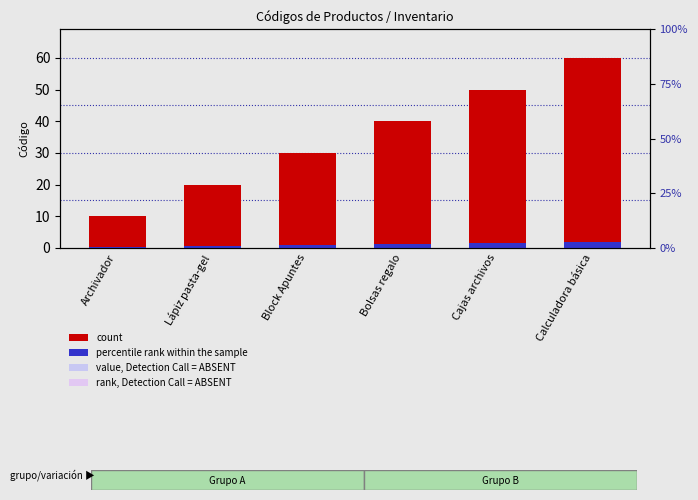

How many series are shown in this chart?

2